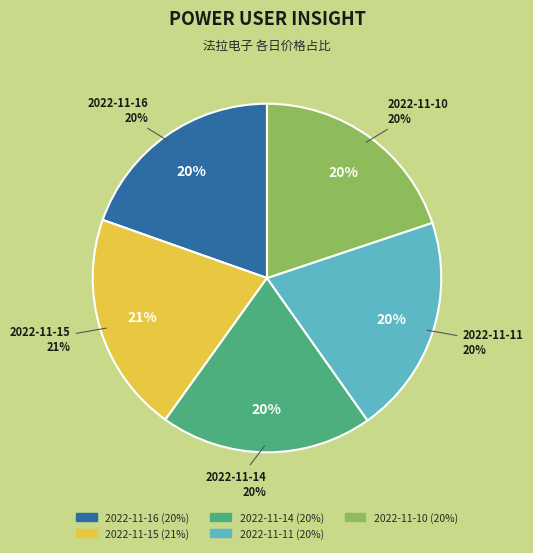

Rank the categories by value from lowest to highest.

2022-11-16, 2022-11-14, 2022-11-10, 2022-11-11, 2022-11-15